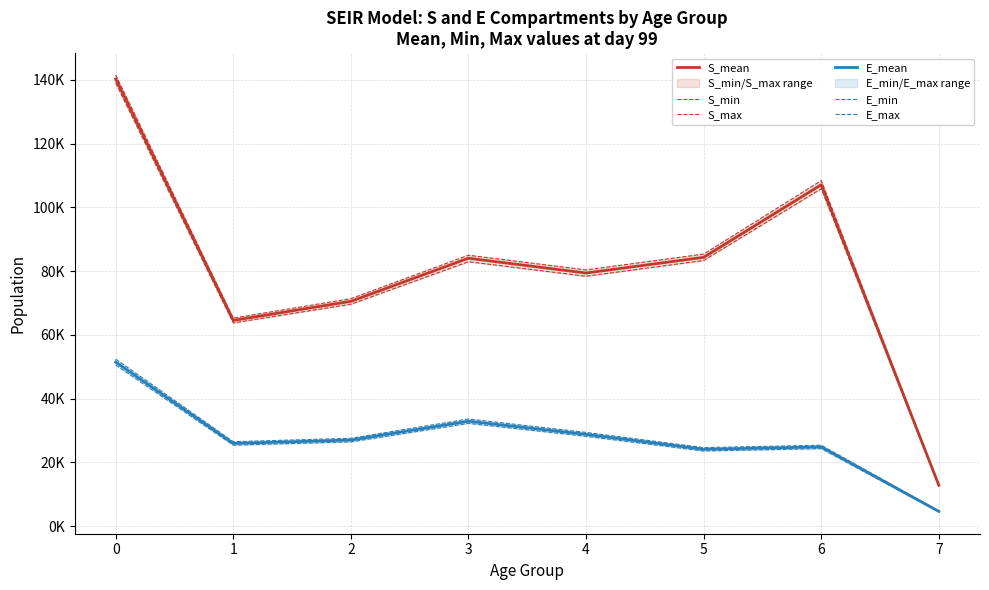

How many lines are shown in the chart?

6